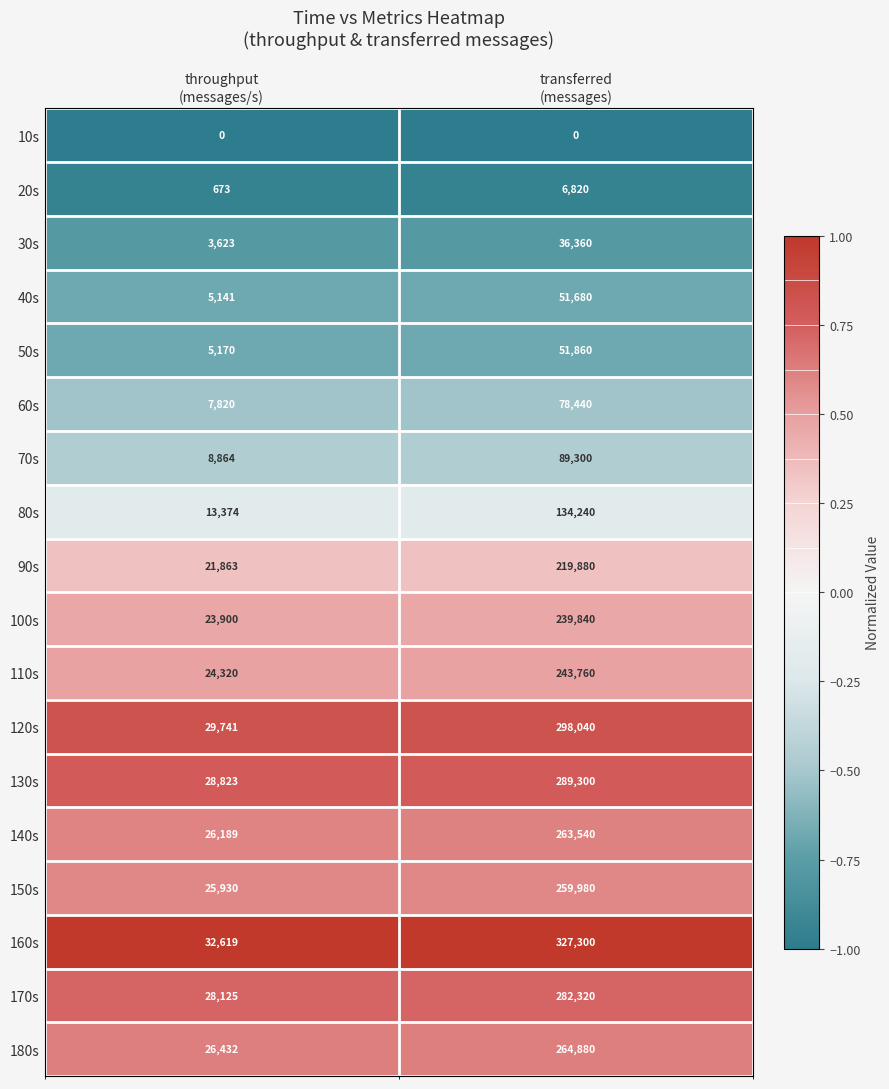

Which series has the largest total across all categories?

160s